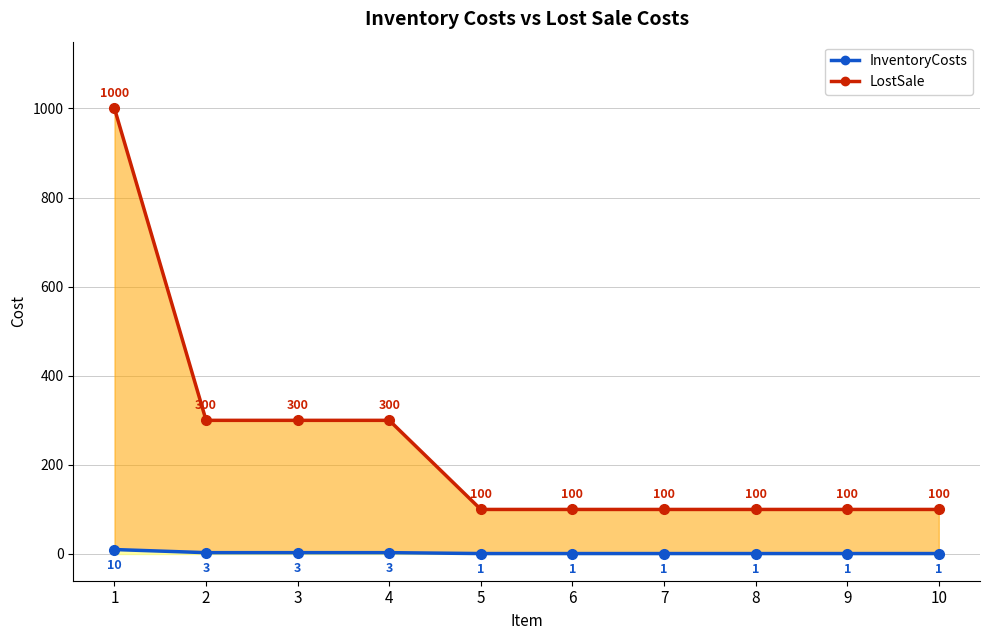

List the series in order of their overall mean, lowest first.

InventoryCosts (line), LostSale (line)